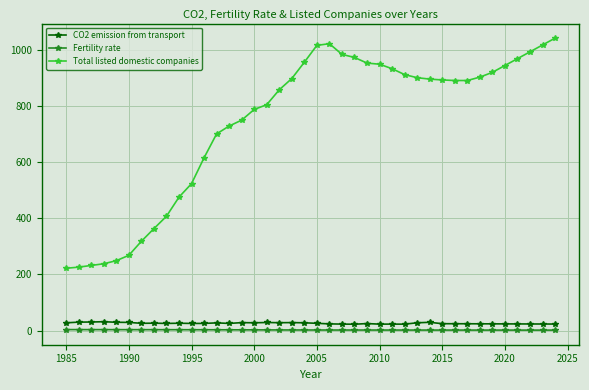

What is the maximum value for CO2 emission from transport?

31.8